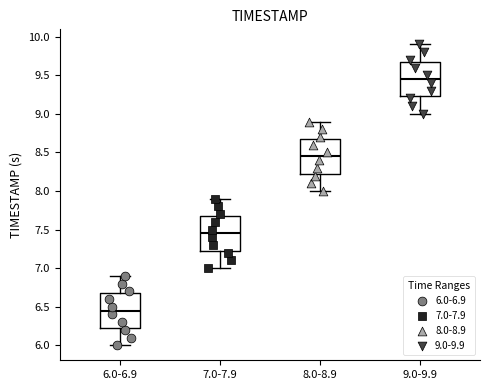

Where does the upper whisker of the box for 7.0-7.9 end on the y-axis? The values are not printed on the chart, so give them approximately, as read against the axis.

7.90